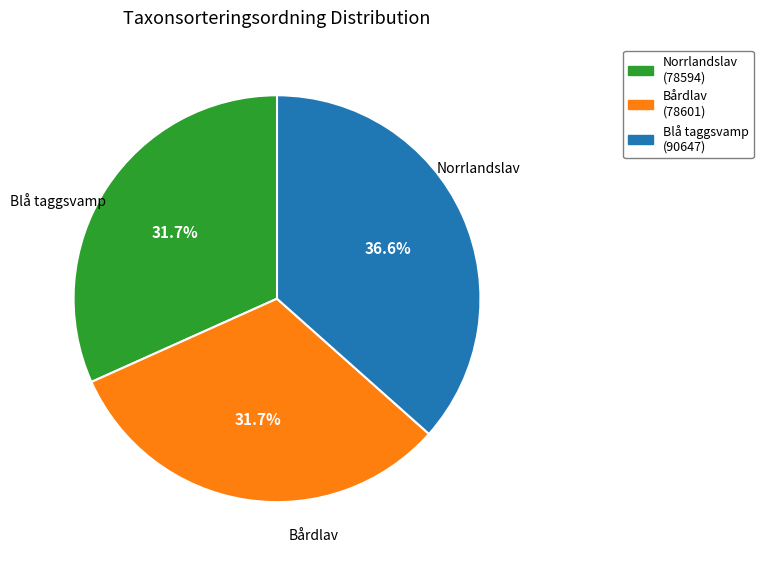

Does any single category account for the majority?

No